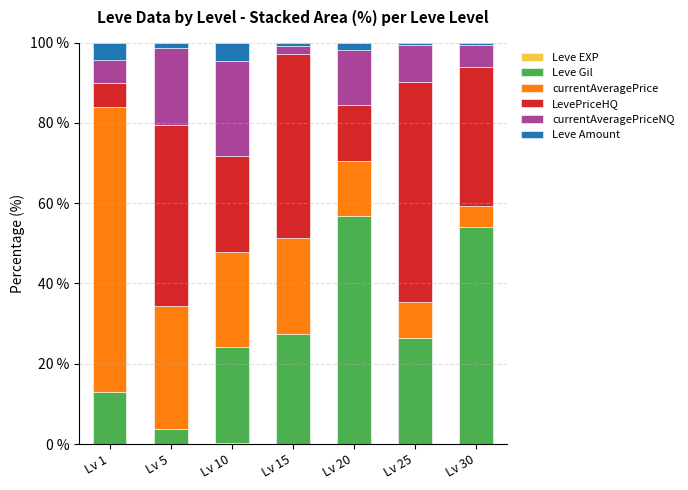

Is it true that Leve EXP equals 0.1 at Lv 30?

True